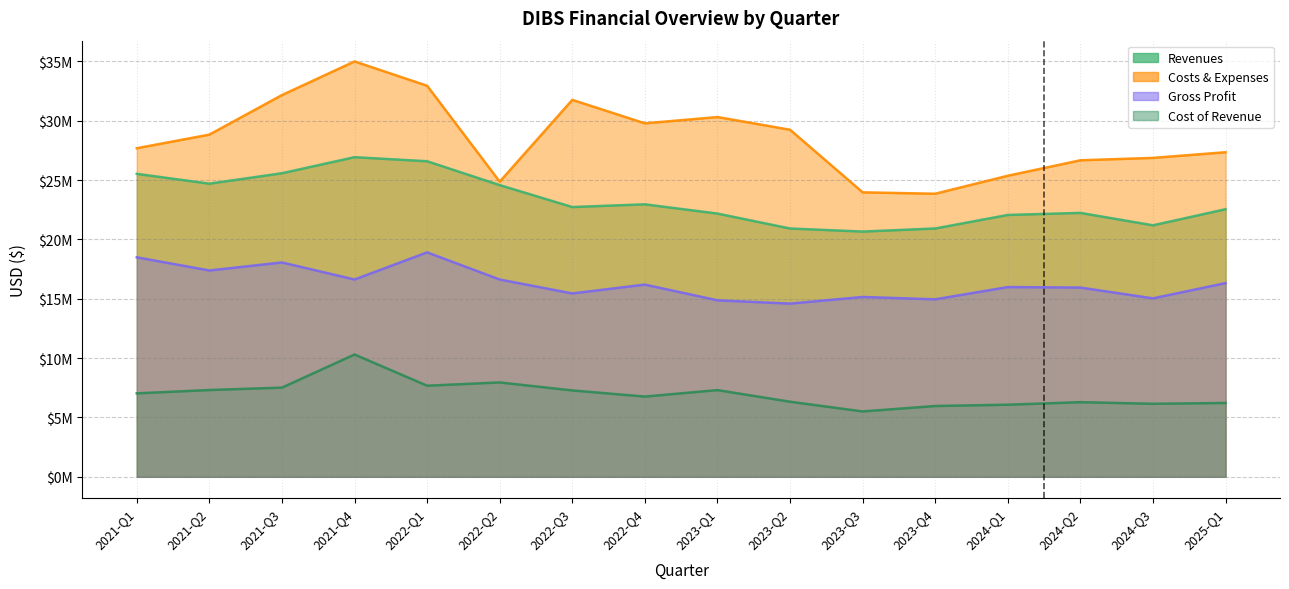

True or false: Costs & Expenses and Cost of Revenue intersect in this chart.

False